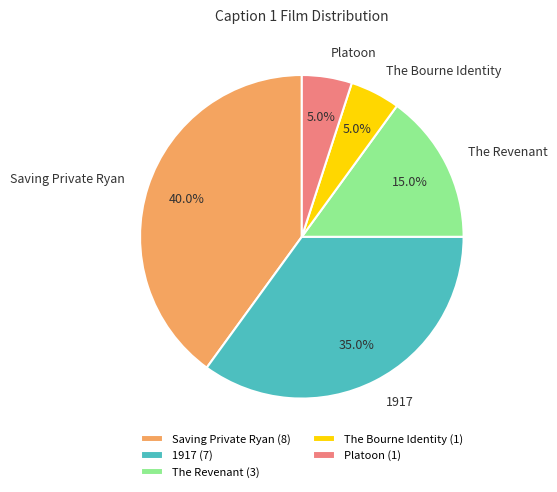

To the nearest percent, what is the average slice percentage?

20%